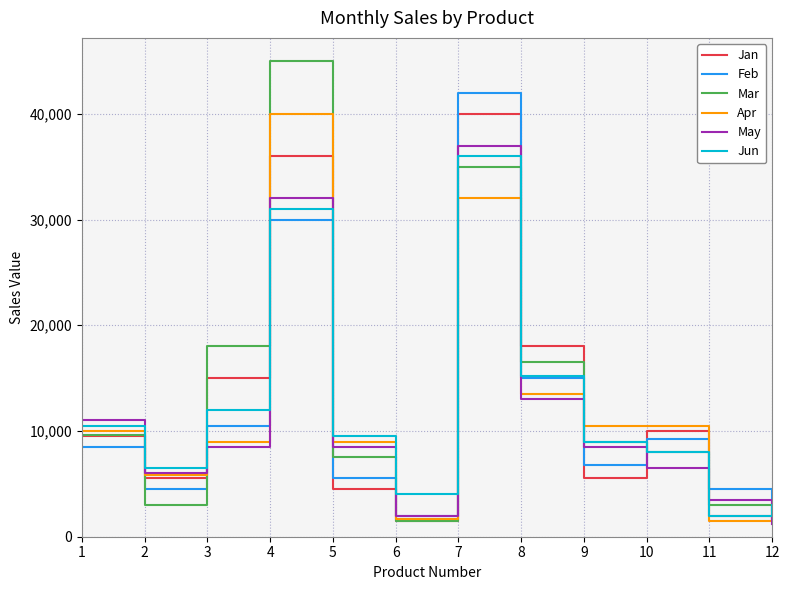

Where is the first local maximum for Feb?

4